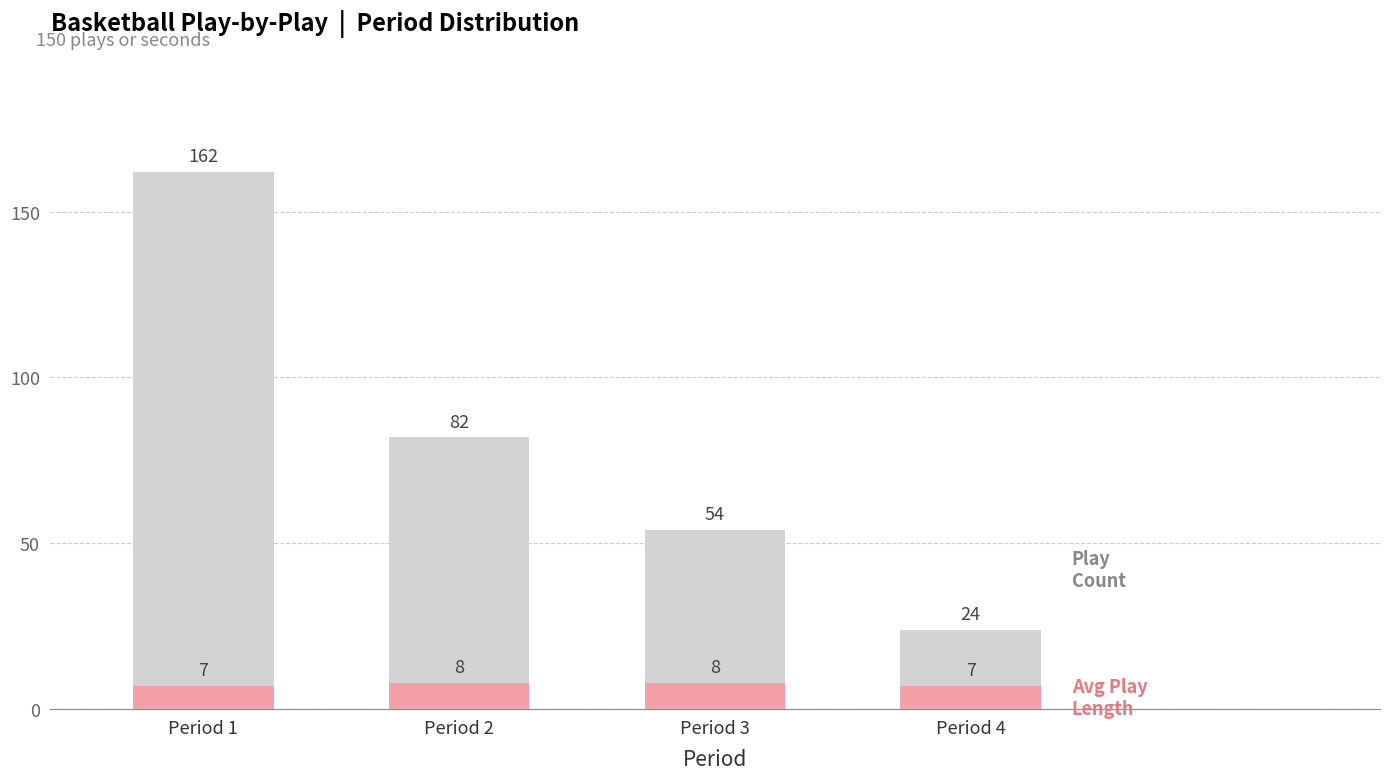

The value of Avg Play Length (s) at Period 1 is 7. True or false?

True